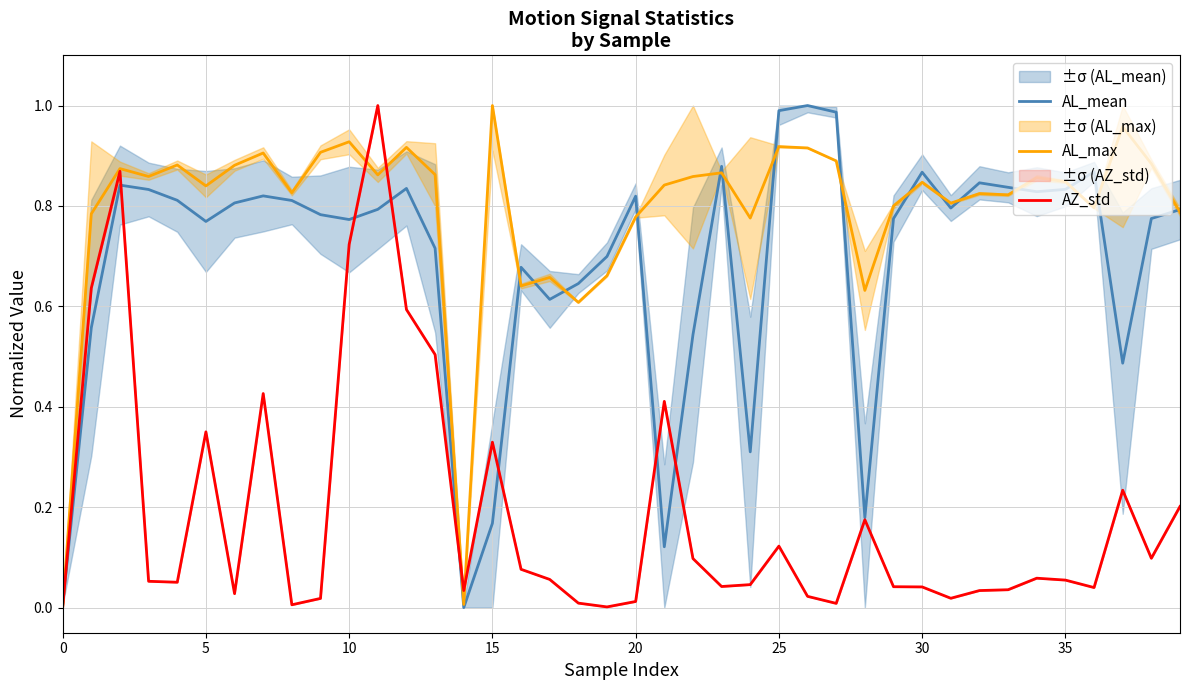

What is the difference between the second highest and minimum values in the AL_max series?

1.0